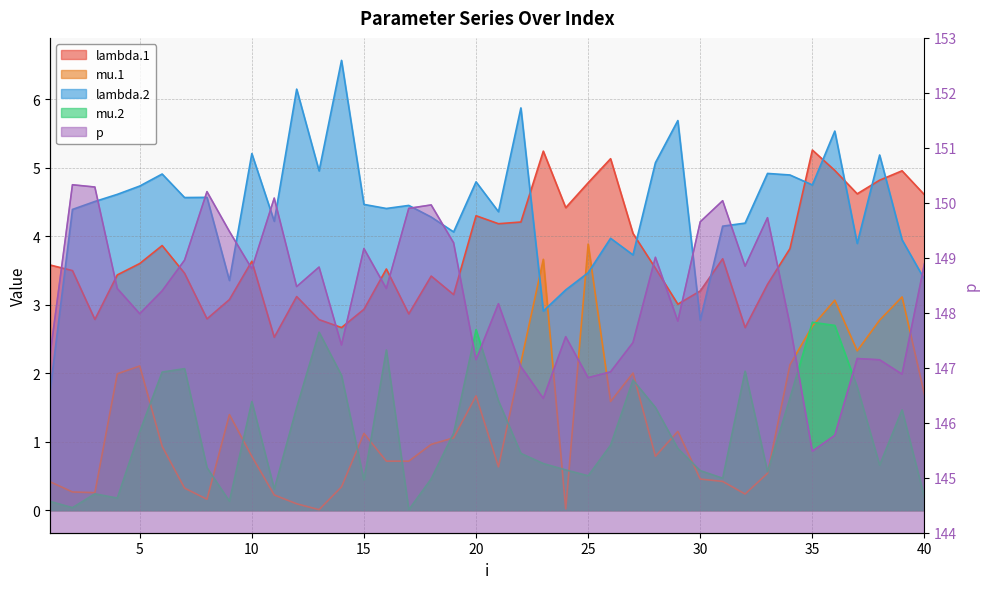

What is the approximate value of p at 29?

147.8